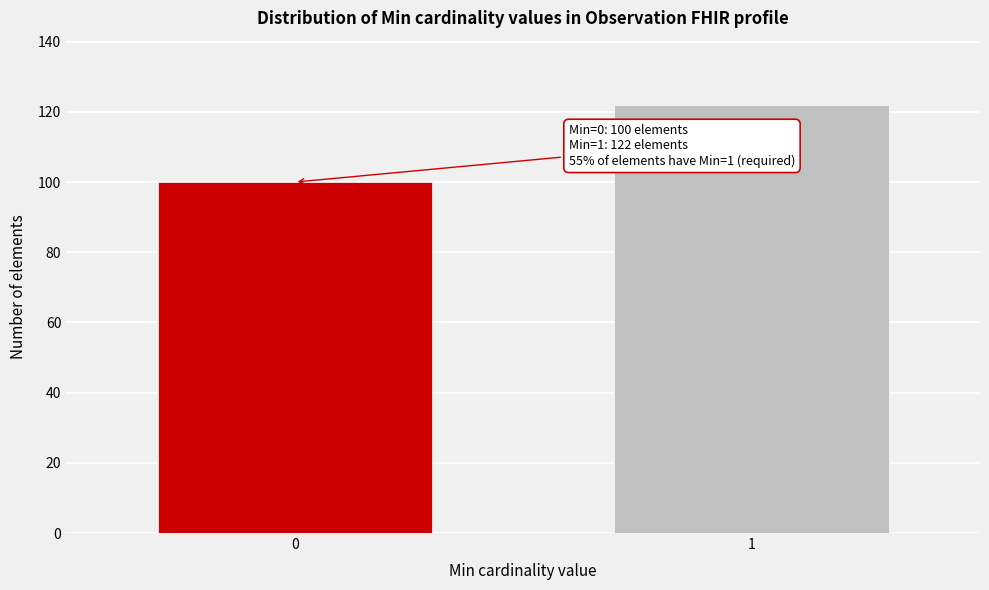

Reading left to right, transcribe all the data shown in this chart.

100	122